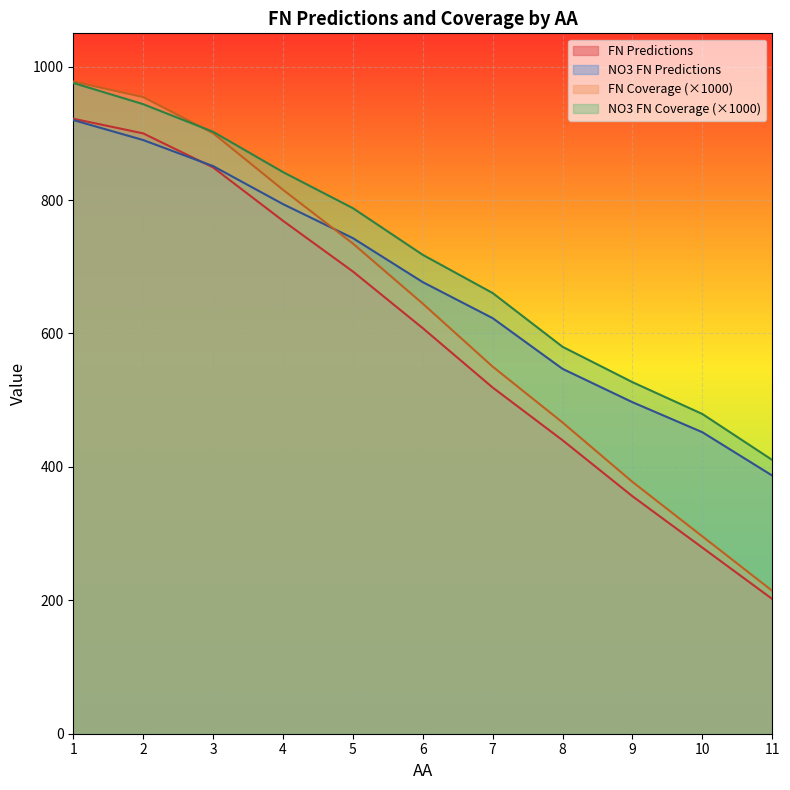

How many data points in FN Predictions are above 608?

5